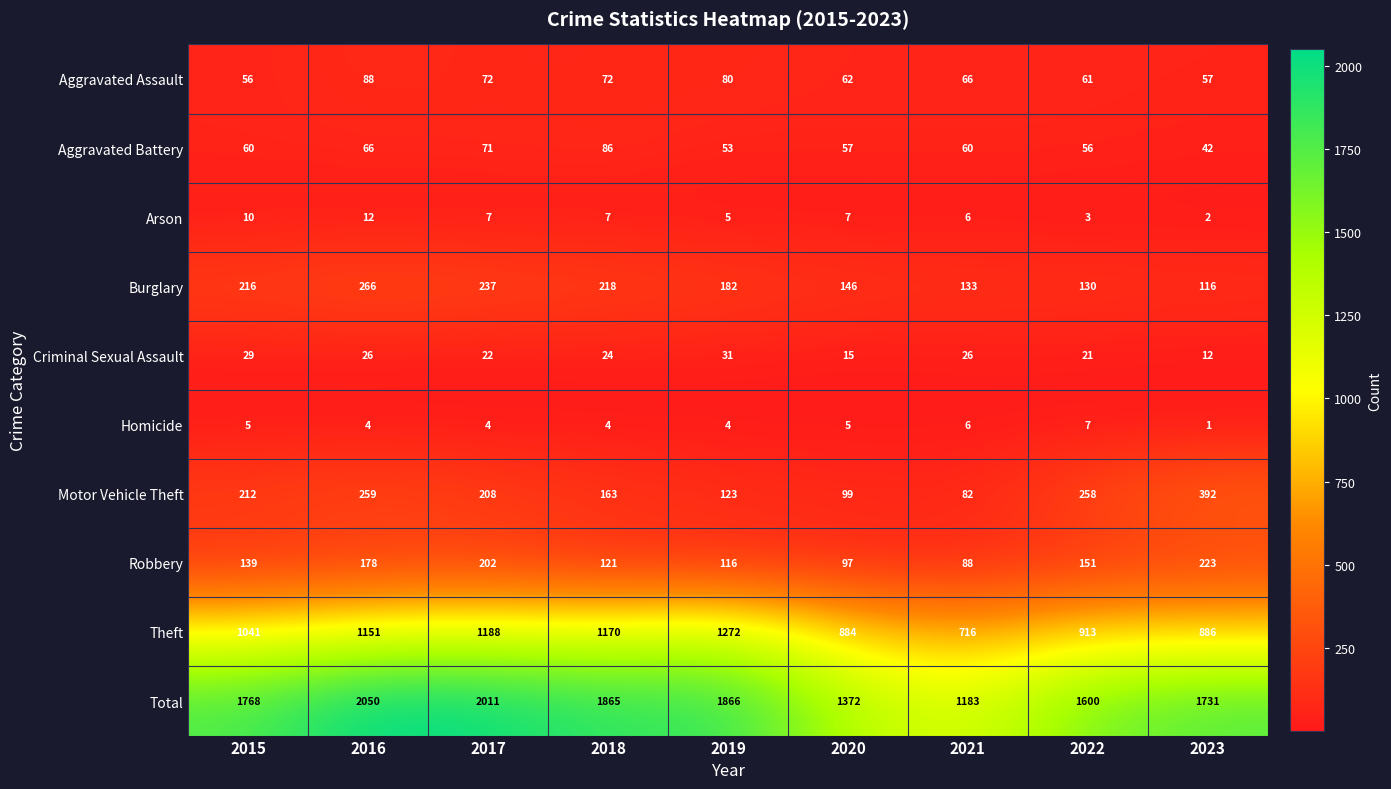

Where is Robbery nearest to the value 155?

2022